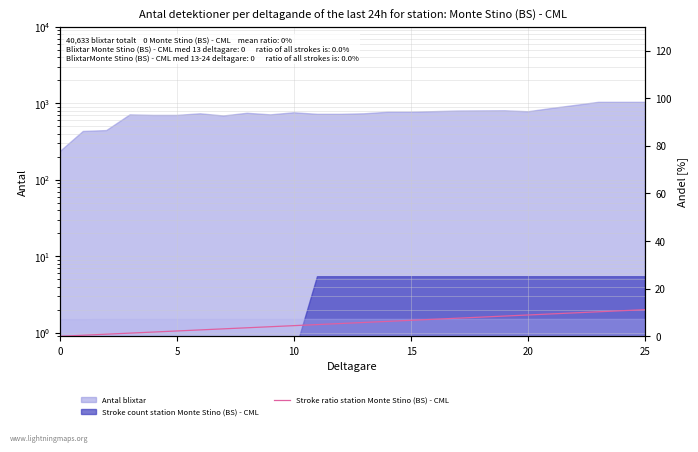

Does the chart have visible grid lines?

Yes